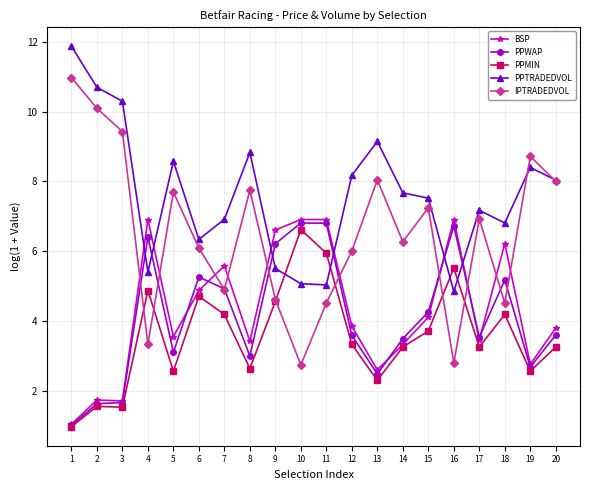

Where do IPTRADEDVOL and PPTRADEDVOL first cross each other?

18 and 19